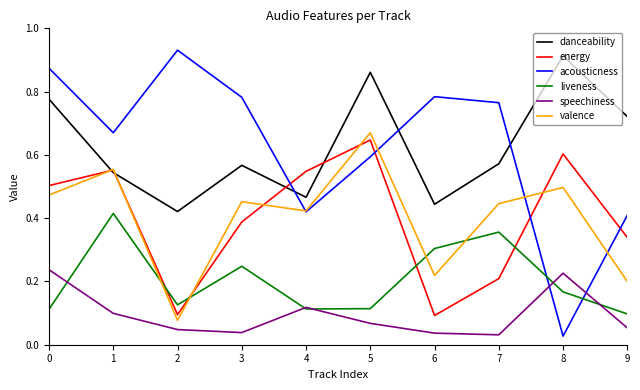

Which series has the largest range (max minus min)?

acousticness